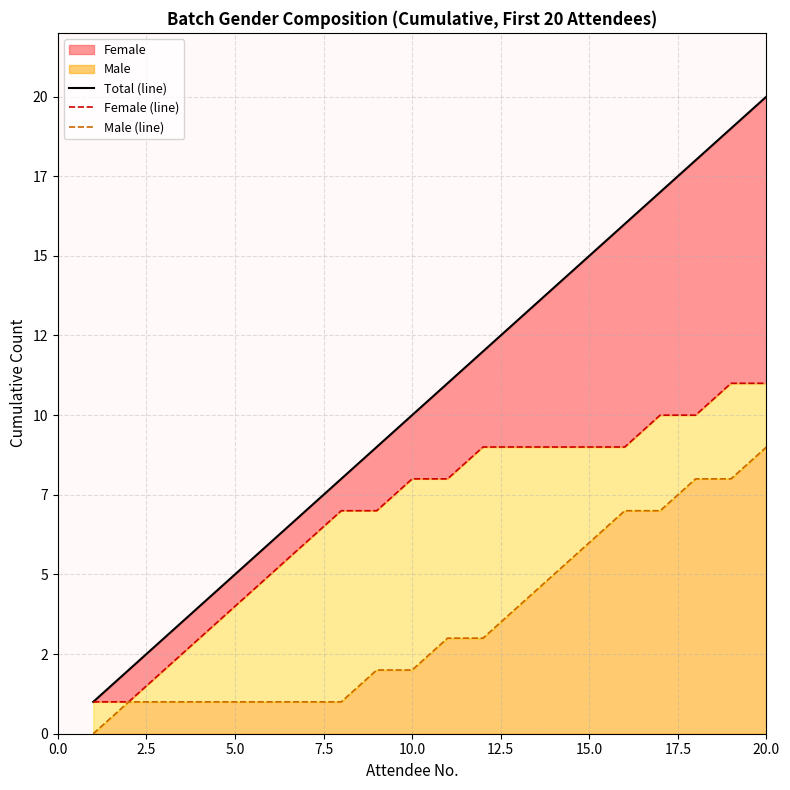

True or false: Male (line) and Total (line) cross at least once.

False